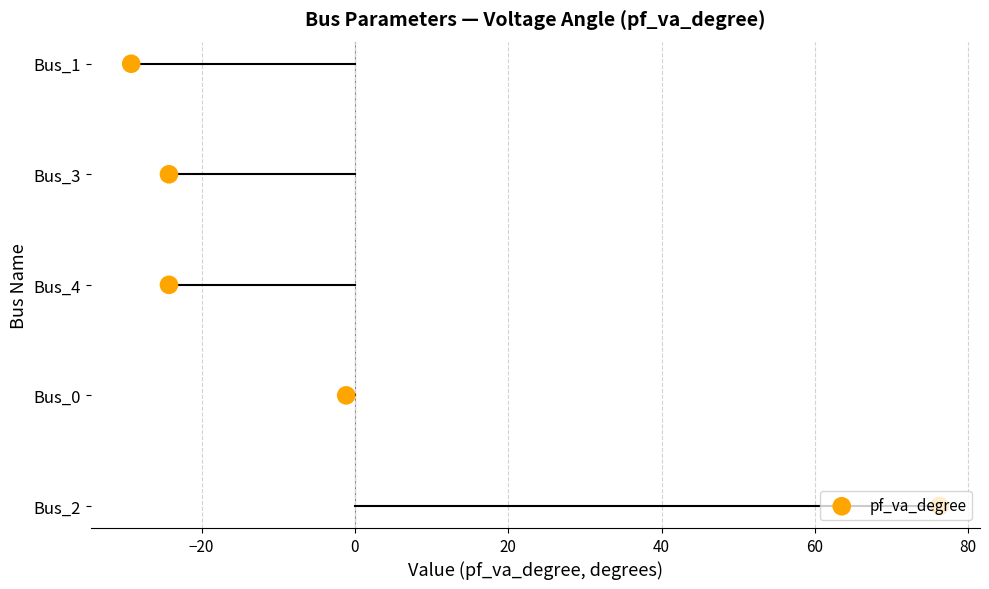

What is the change in value from −20 to 40?

+3